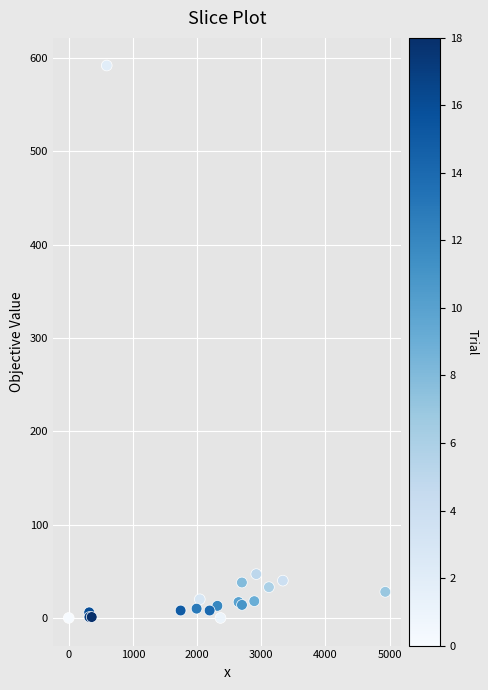

What Y value in the scatter plot is closest to 296?

47